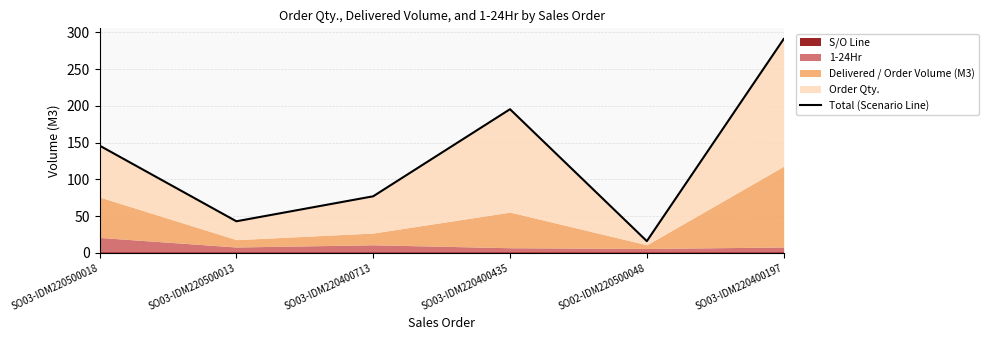

What is the difference between the values at SO03-IDM220500018 and SO03-IDM220400197?

145.0